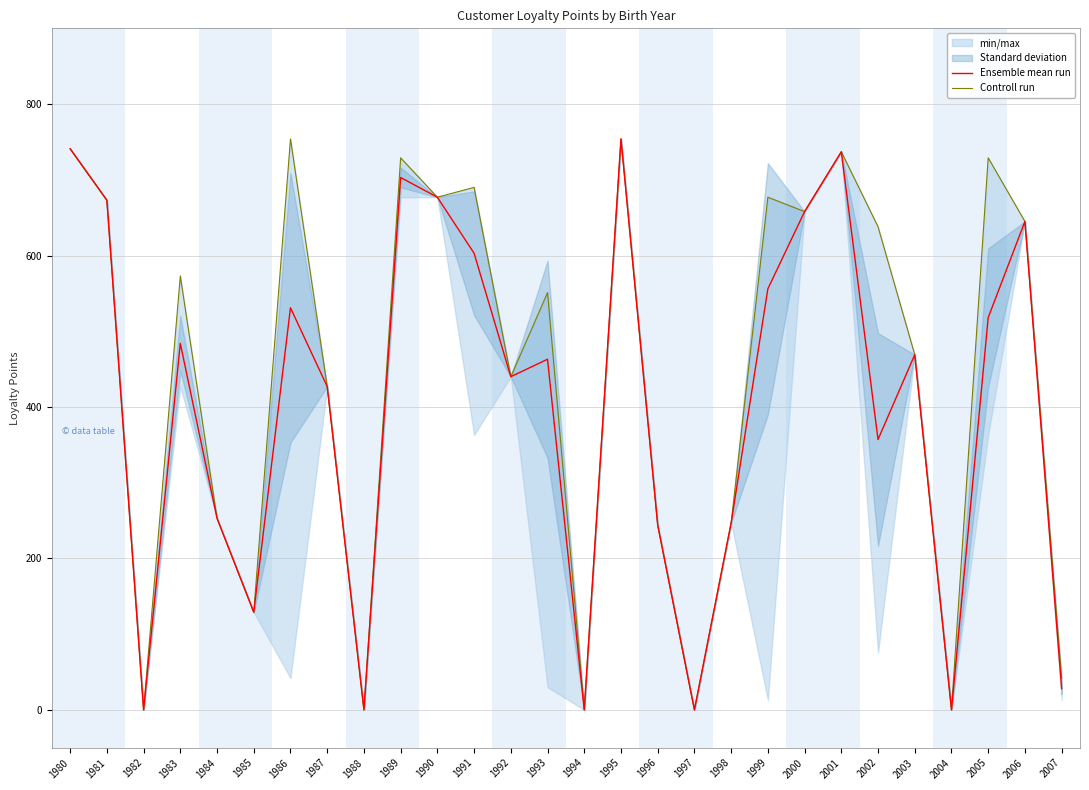

What is the sum of all Ensemble mean run values?

11337